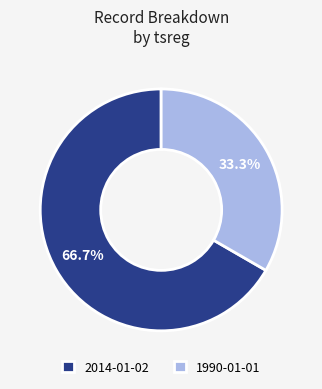

How many slices are in this pie chart?

2